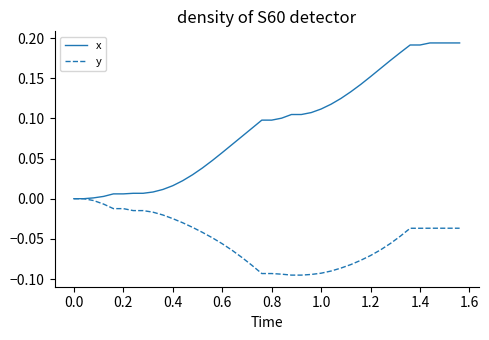

Which series has the largest range (max minus min)?

x